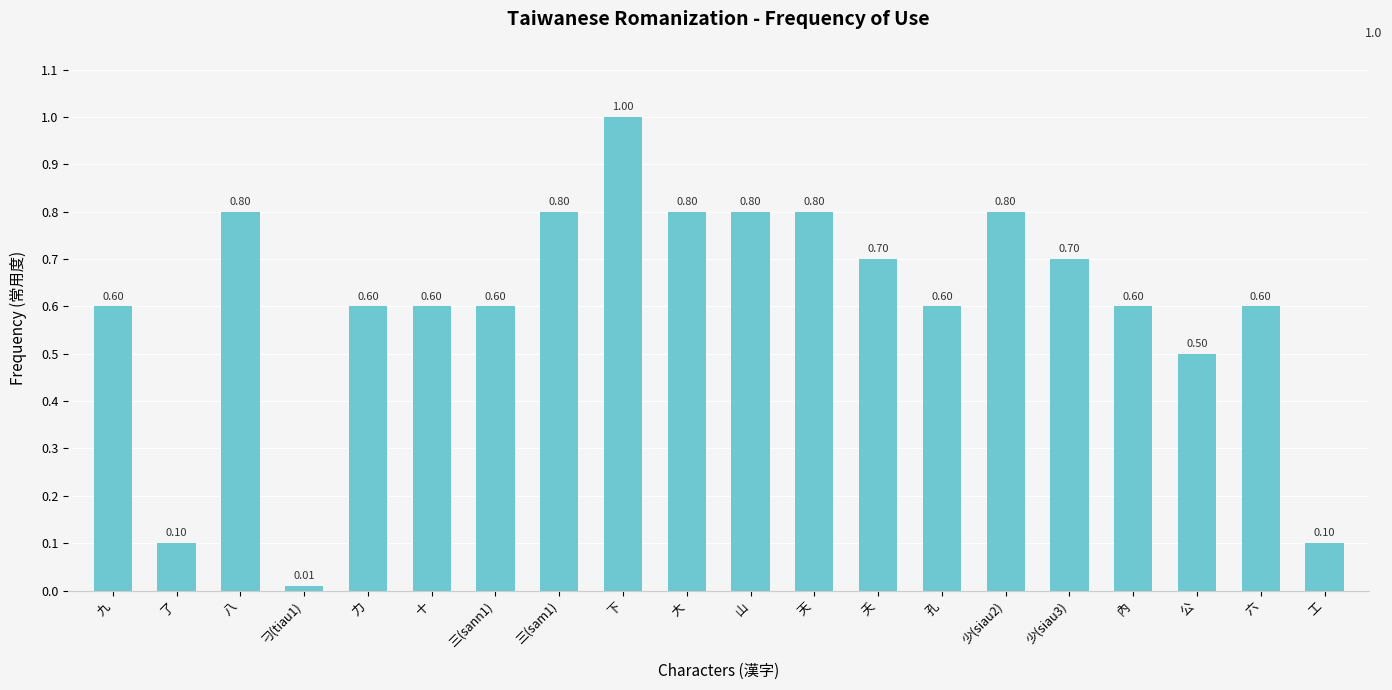

What is the average value?

0.6